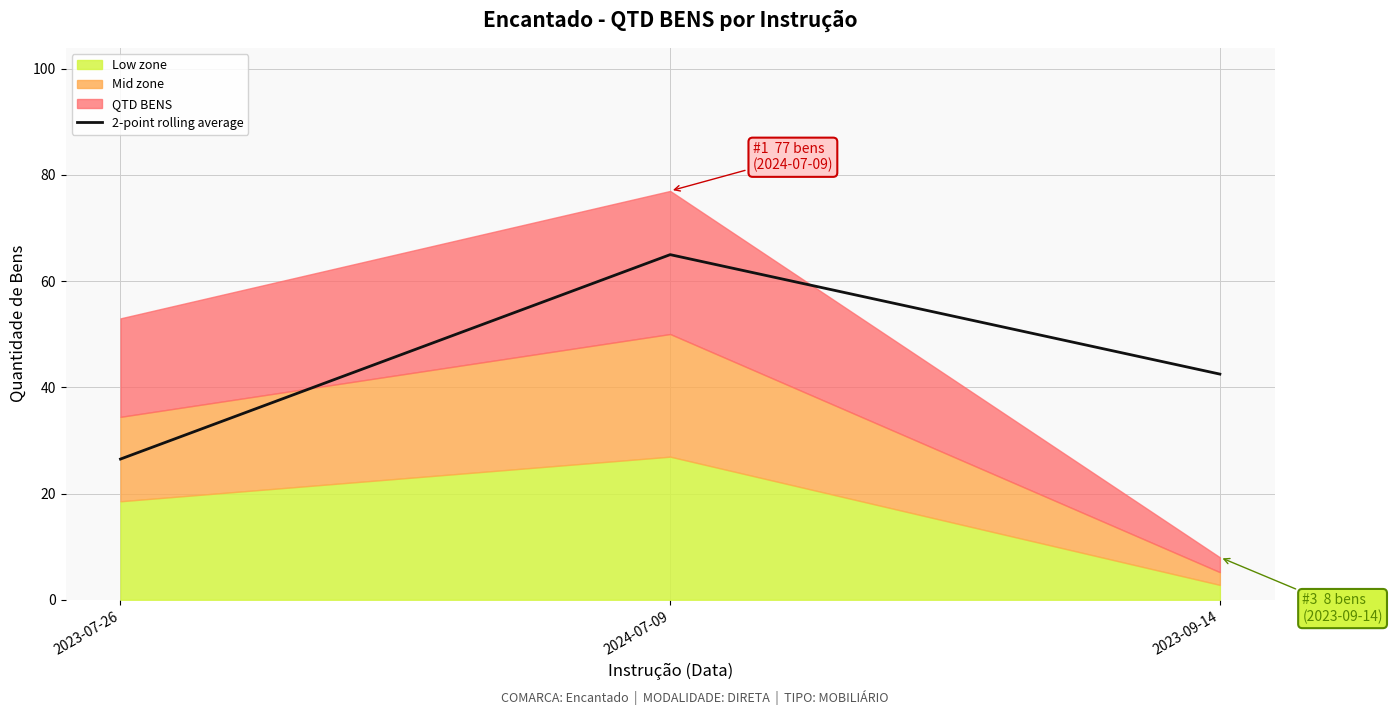

Rank the categories by 2-point rolling average value from highest to lowest.

2024-07-09, 2023-09-14, 2023-07-26